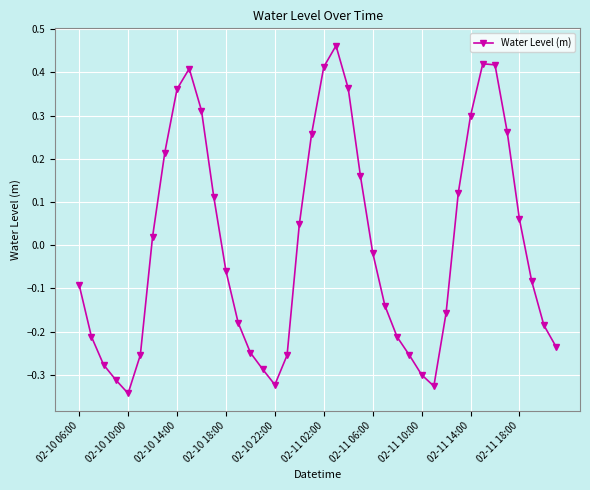

What is the difference between the maximum and second lowest values?

0.8